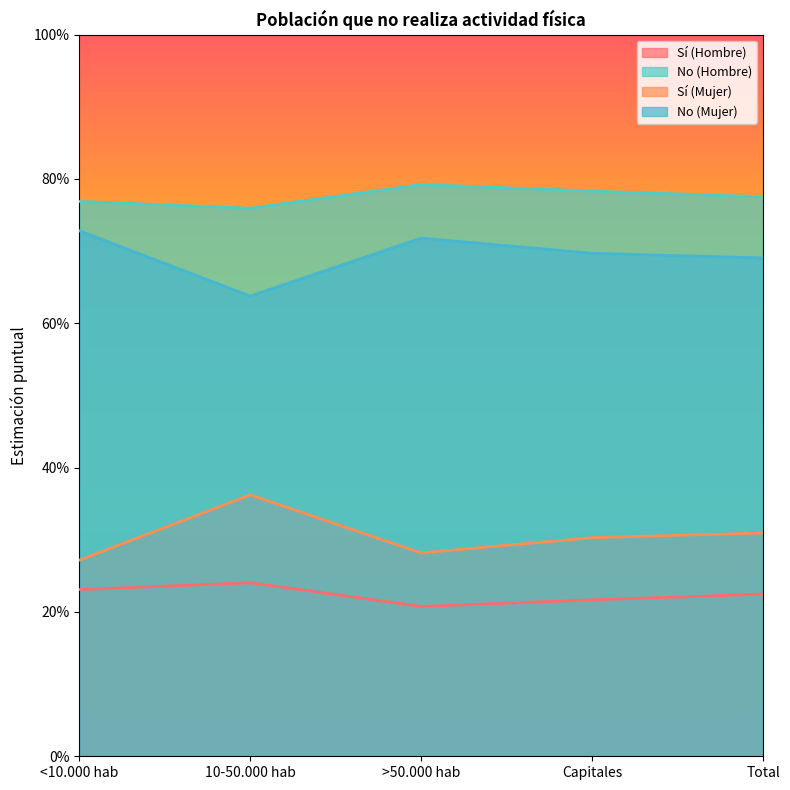

The No (Mujer) series shows 1.2 at Capitales. True or false?

False